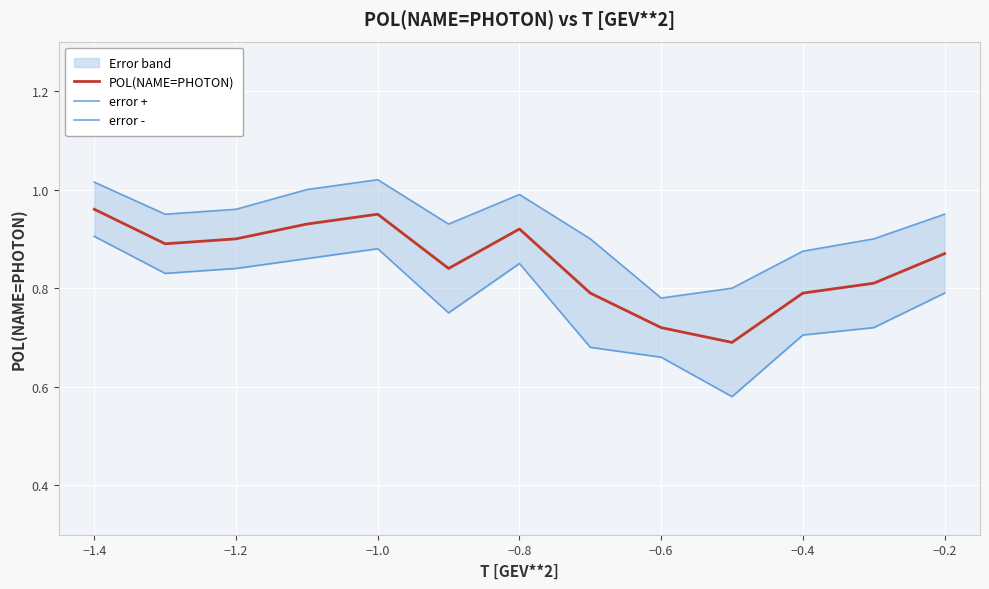

Which series has the largest range (max minus min)?

error -